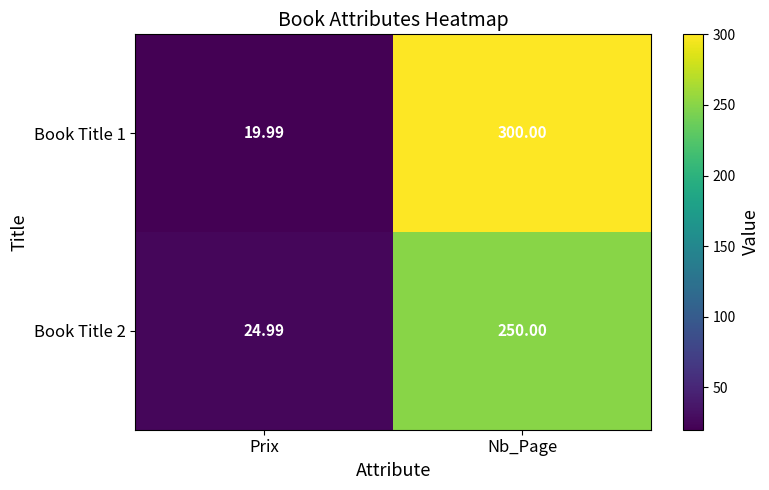

How many distinct data groups are displayed?

2